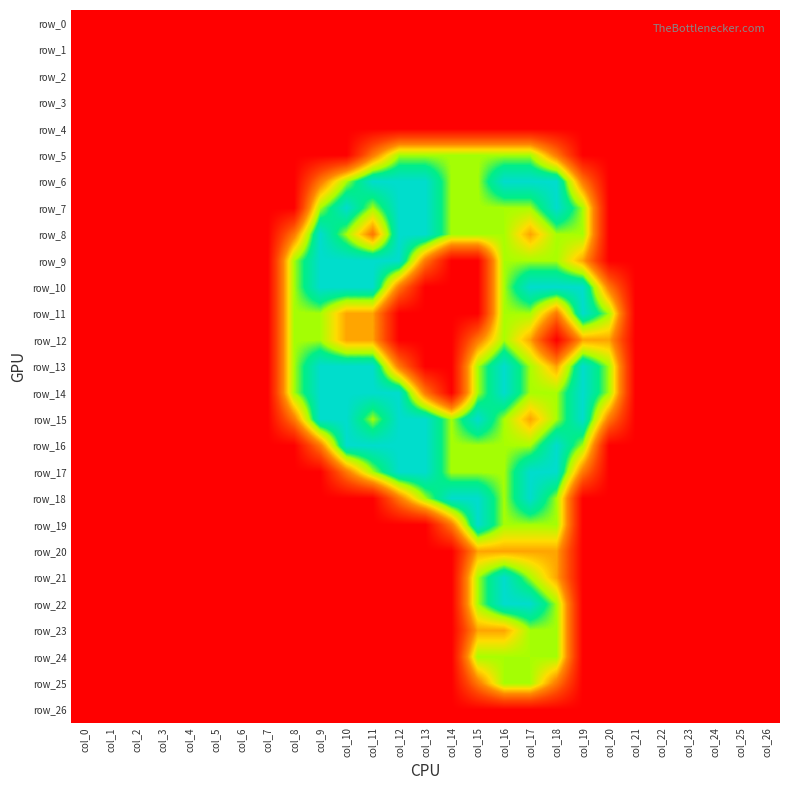

The value of row_17 at col_3 is 1.2. True or false?

False